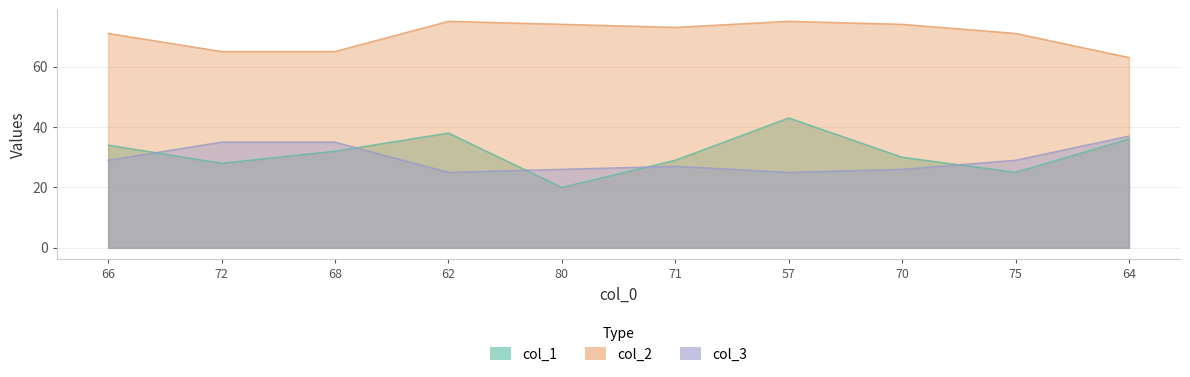

What is the total value across all series at 66?

134